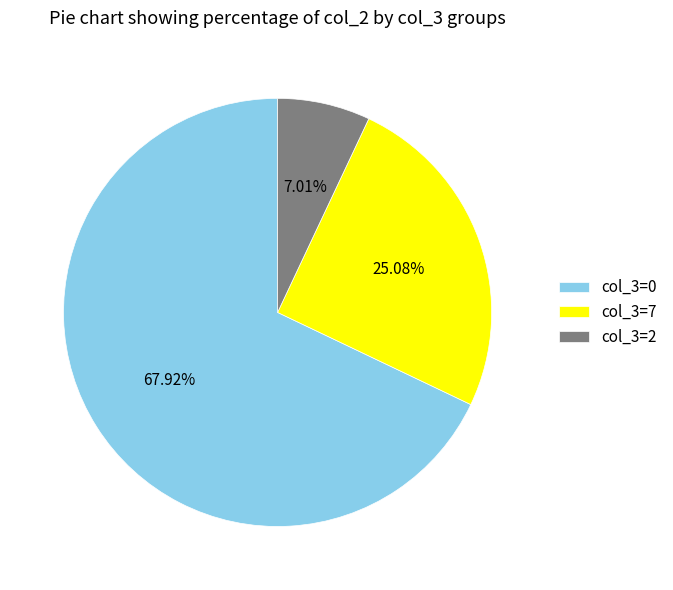

Which has a higher value, col_3=0 or col_3=7?

col_3=0